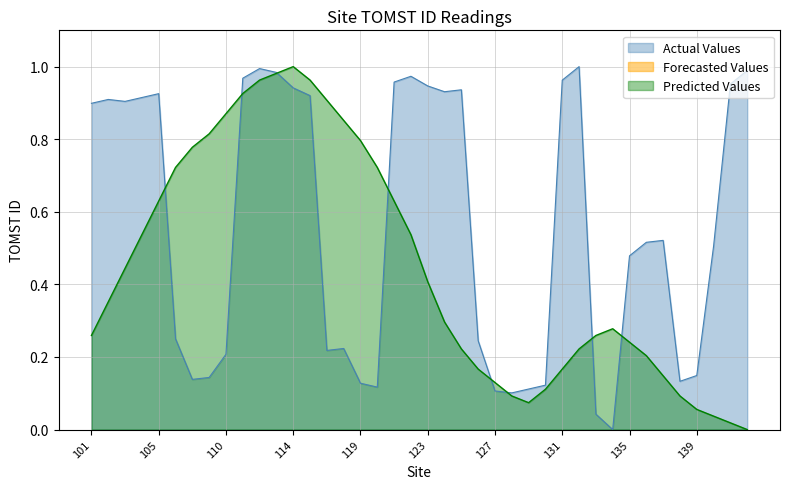

Reading right to left, extract all data points from this chart.

Actual Values: 142=1.0	141=1.0	140=0.5	139=0.1	138=0.1	137=0.5	136=0.5	135=0.5	134=0.0	133=0.0	132=1.0	131=1.0	130=0.1	129=0.1	128=0.1	127=0.1	126=0.2	125=0.9	124=0.9	123=0.9	122=1.0	121=1.0	120=0.1	119=0.1	118=0.2	116=0.2	115=0.9	114=0.9	113=1.0	112=1.0	111=1.0	110=0.2	109=0.1	108=0.1	106=0.2	105=0.9	104=0.9	103=0.9	102=0.9	101=0.9
Predicted Values: 142=0.0	141=0.0	140=0.0	139=0.1	138=0.1	137=0.1	136=0.2	135=0.2	134=0.3	133=0.3	132=0.2	131=0.2	130=0.1	129=0.1	128=0.1	127=0.1	126=0.2	125=0.2	124=0.3	123=0.4	122=0.5	121=0.6	120=0.7	119=0.8	118=0.9	116=0.9	115=1.0	114=1.0	113=1.0	112=1.0	111=0.9	110=0.9	109=0.8	108=0.8	106=0.7	105=0.6	104=0.5	103=0.4	102=0.4	101=0.3